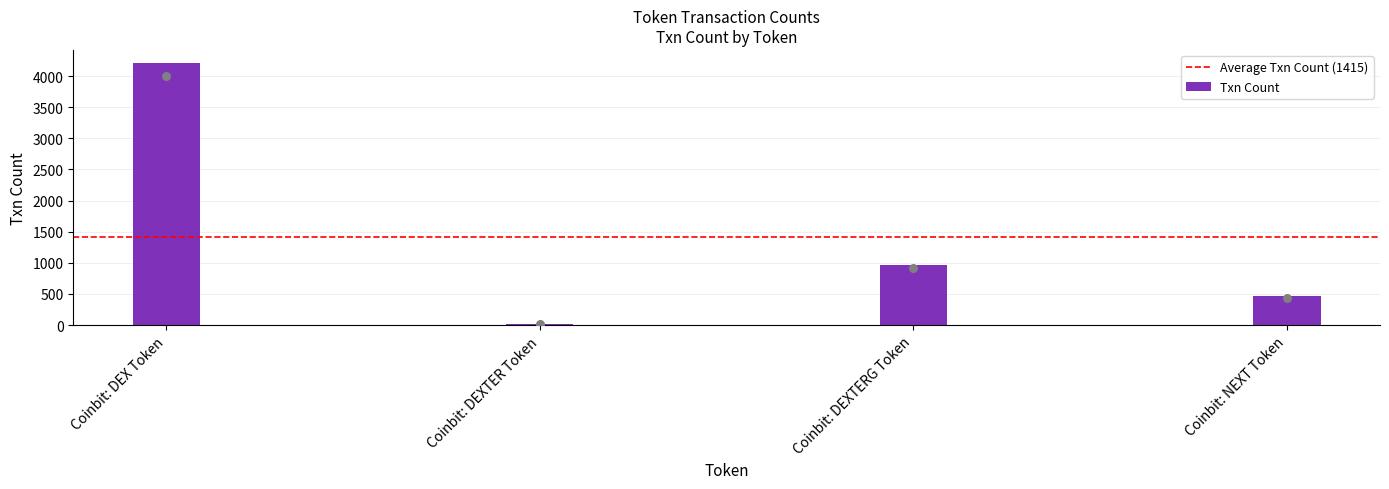

What is the change in value from Coinbit: DEXTER Token to Coinbit: DEXTERG Token?

+951